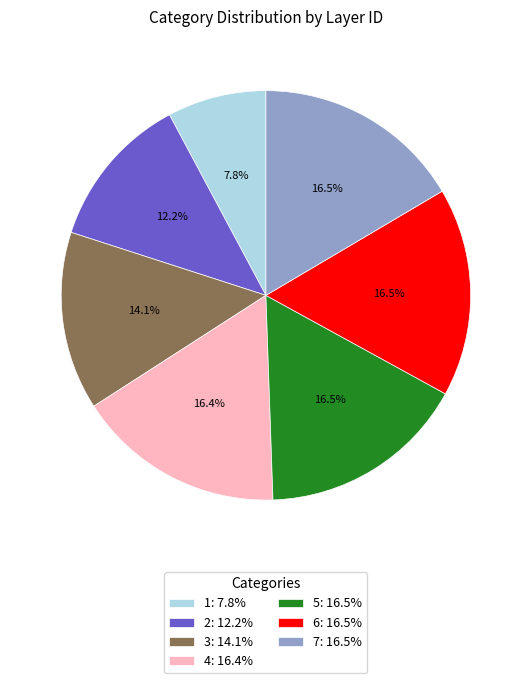

Is it true that 4 is 16% of the pie?

True